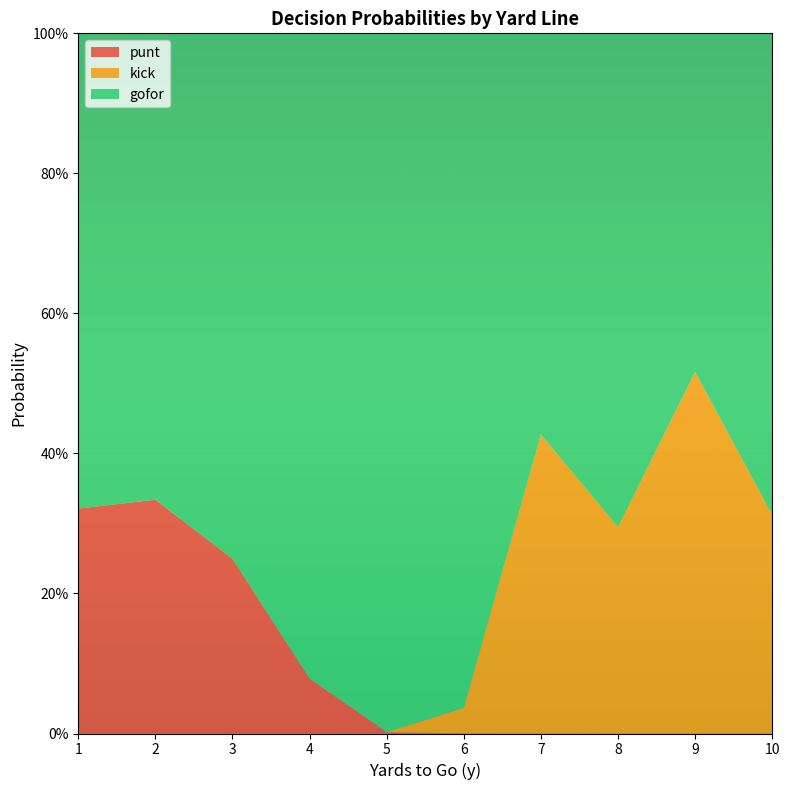

What are all the series names shown in the legend?

punt, kick, gofor